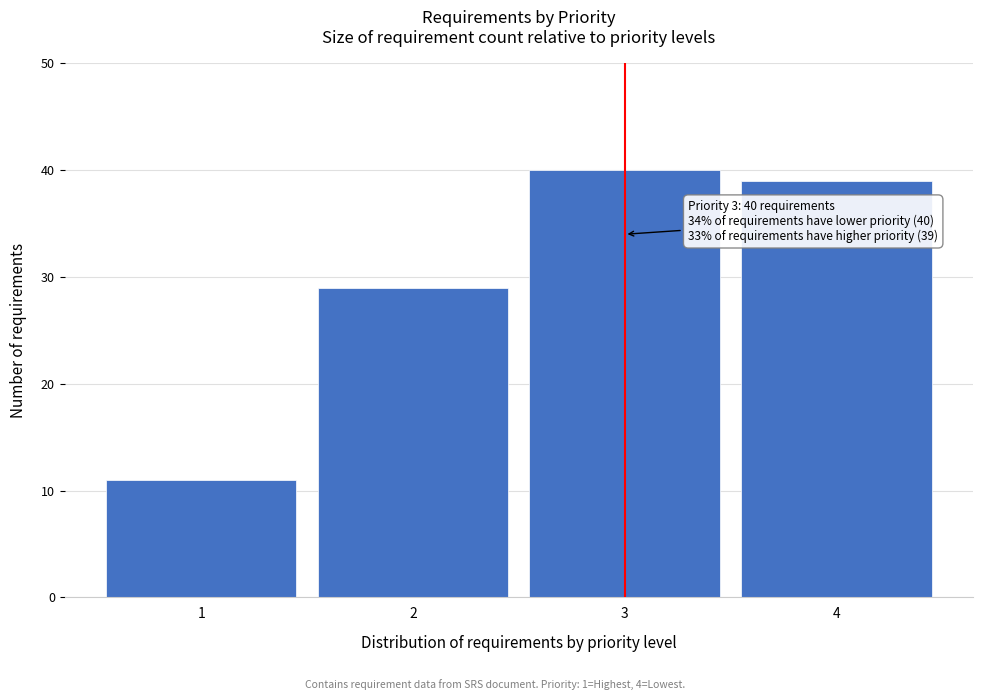

Reading left to right, list all the values displayed in this chart.

11	29	40	39